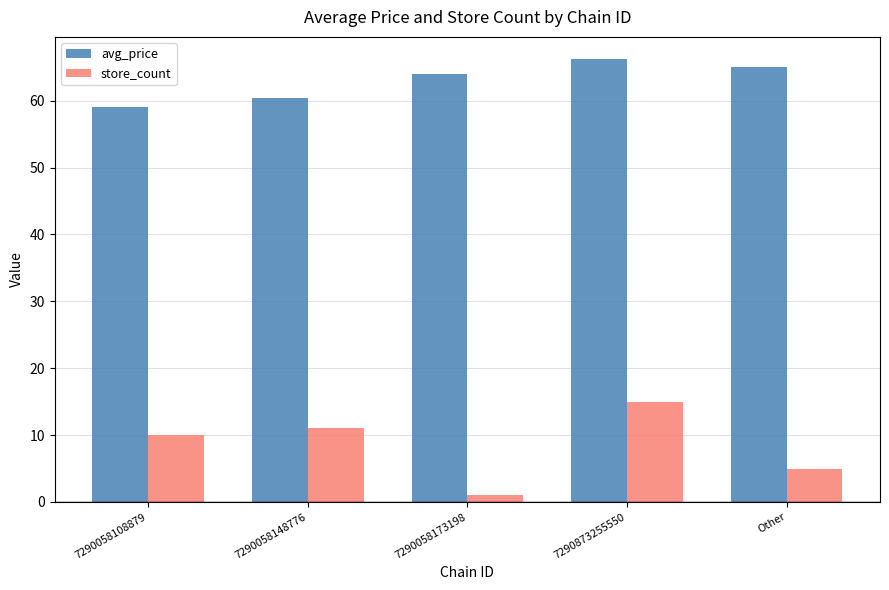

At which category does the chart reach its peak across all series?

7290873255550